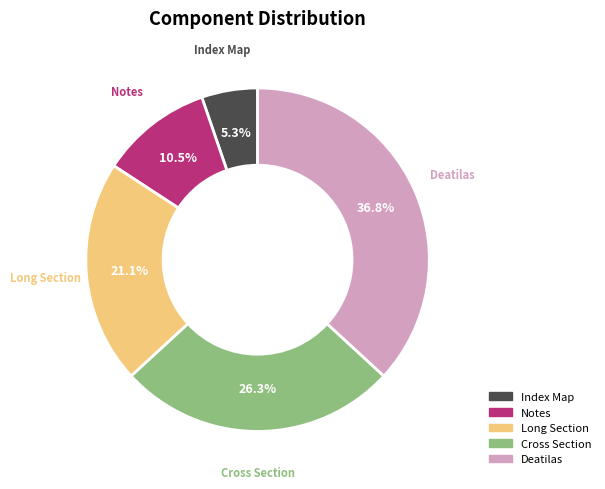

How many segments does this pie chart have?

5